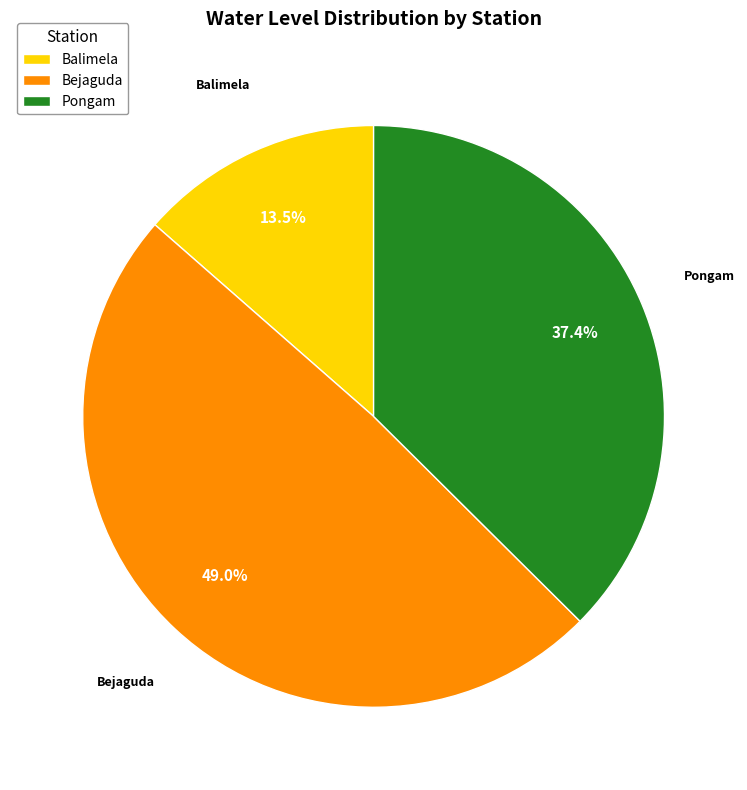

How many segments does this pie chart have?

3